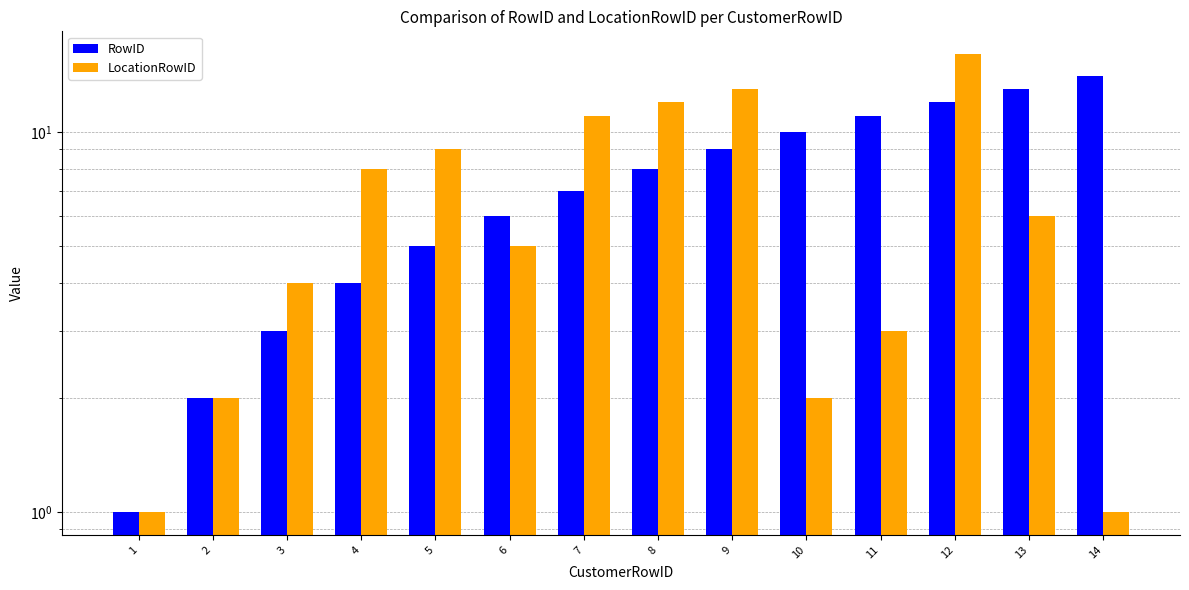

Reading left to right, extract all data points from this chart.

RowID: 1=1	2=2	3=3	4=4	5=5	6=6	7=7	8=8	9=9	10=10	11=11	12=12	13=13	14=14
LocationRowID: 1=1	2=2	3=4	4=8	5=9	6=5	7=11	8=12	9=13	10=2	11=3	12=16	13=6	14=1